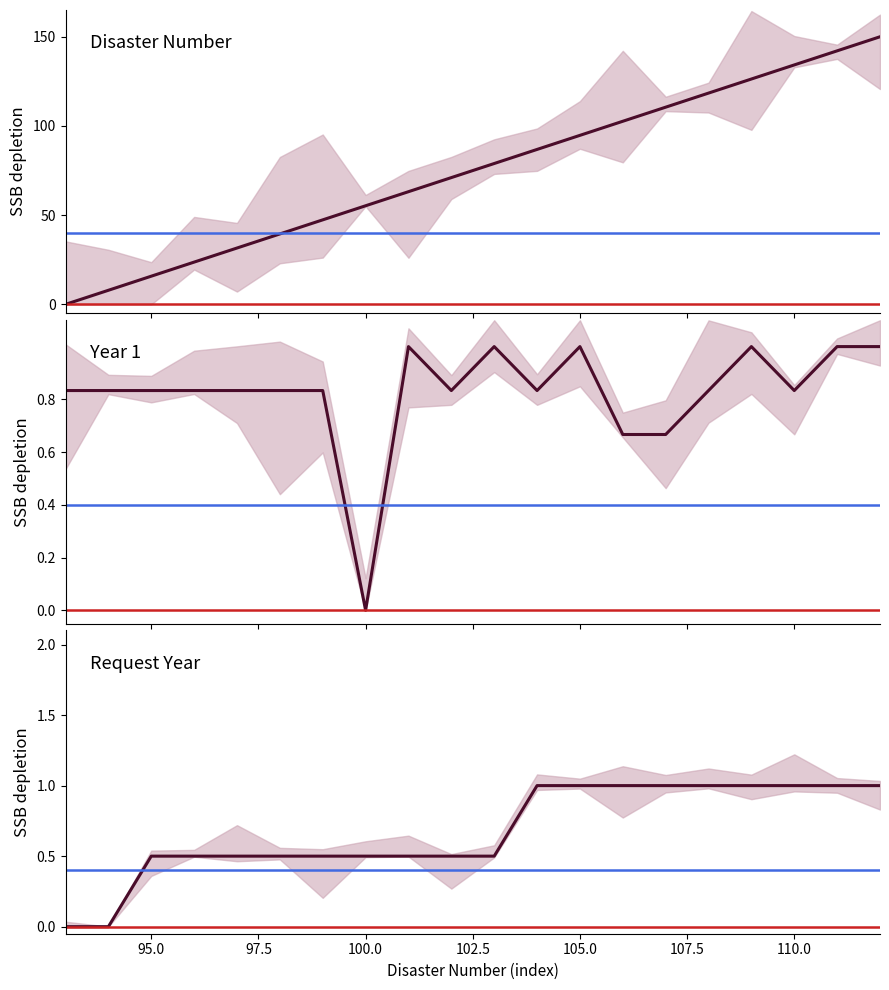

True or false: Disaster Number has more than 2 points higher than both neighbors.

False